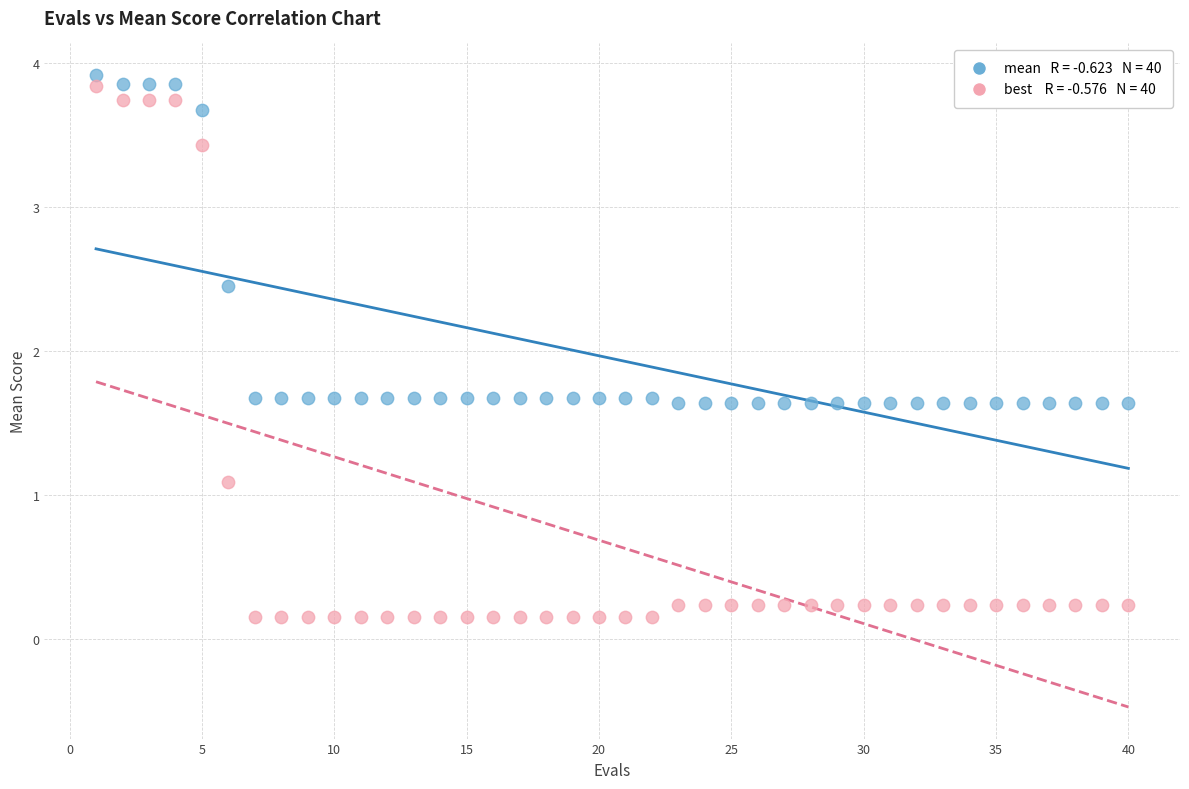

Across all data points, what is the range of Y values (max minus min)?

3.8